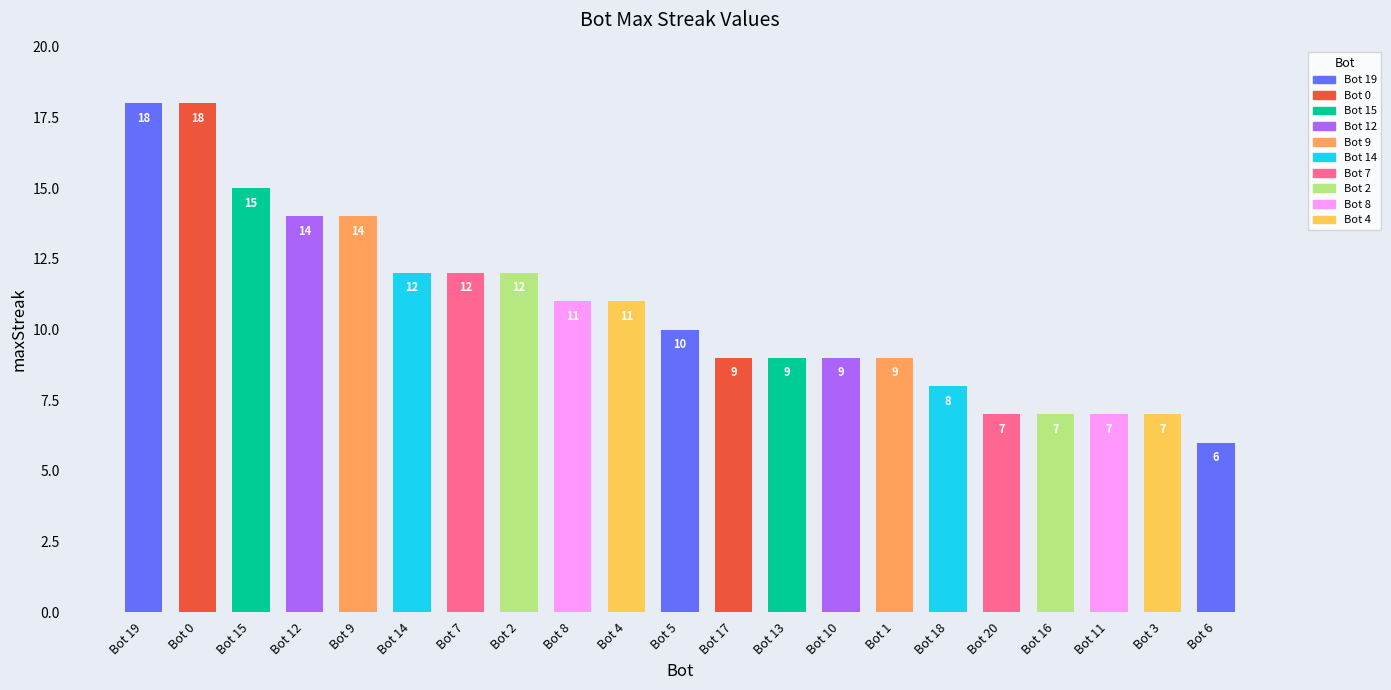

Are the bars grouped side by side (vs. stacked)?

No